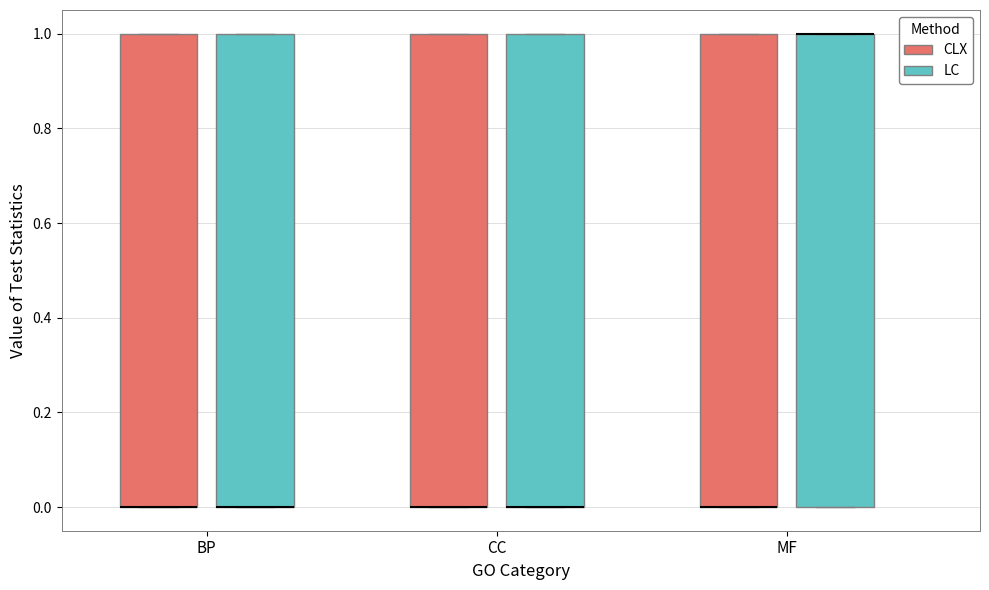

Where is the upper edge of the box for CC (LC) on the y-axis? The values are not printed on the chart, so give them approximately, as read against the axis.

1